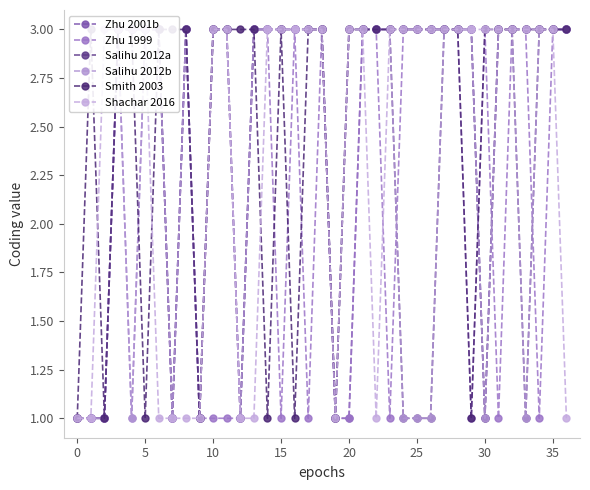

Which category has the highest value in the Zhu 1999 series?

10